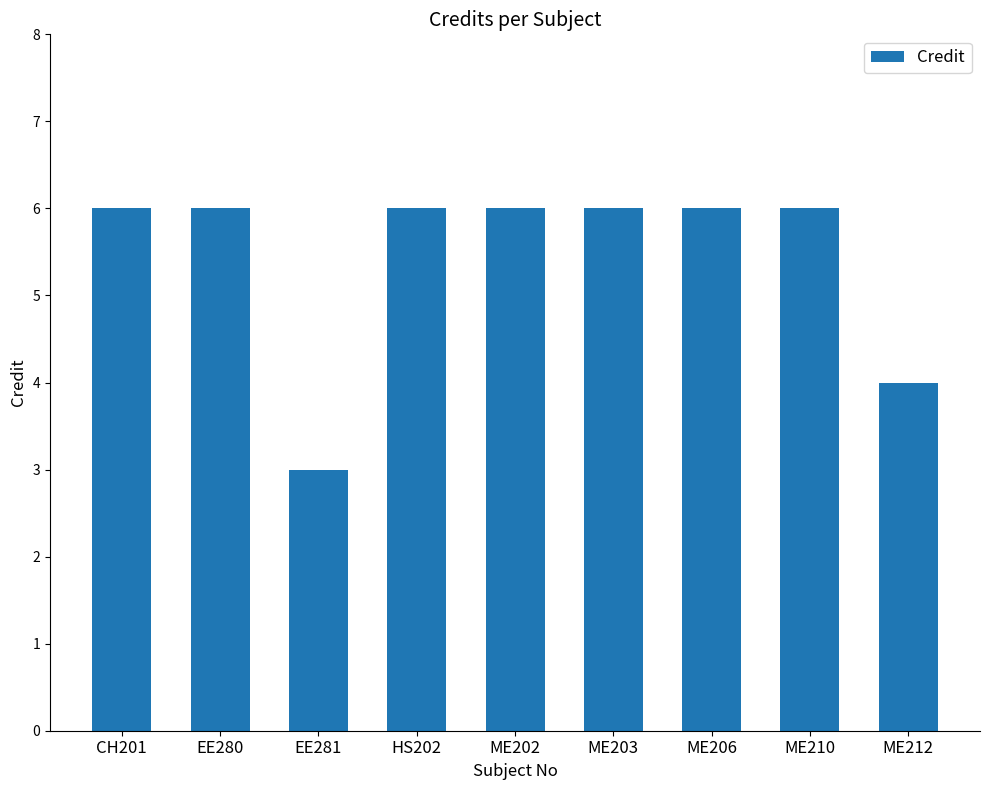

Approximately how many times larger is the value at ME212 compared to ME206?

0.7